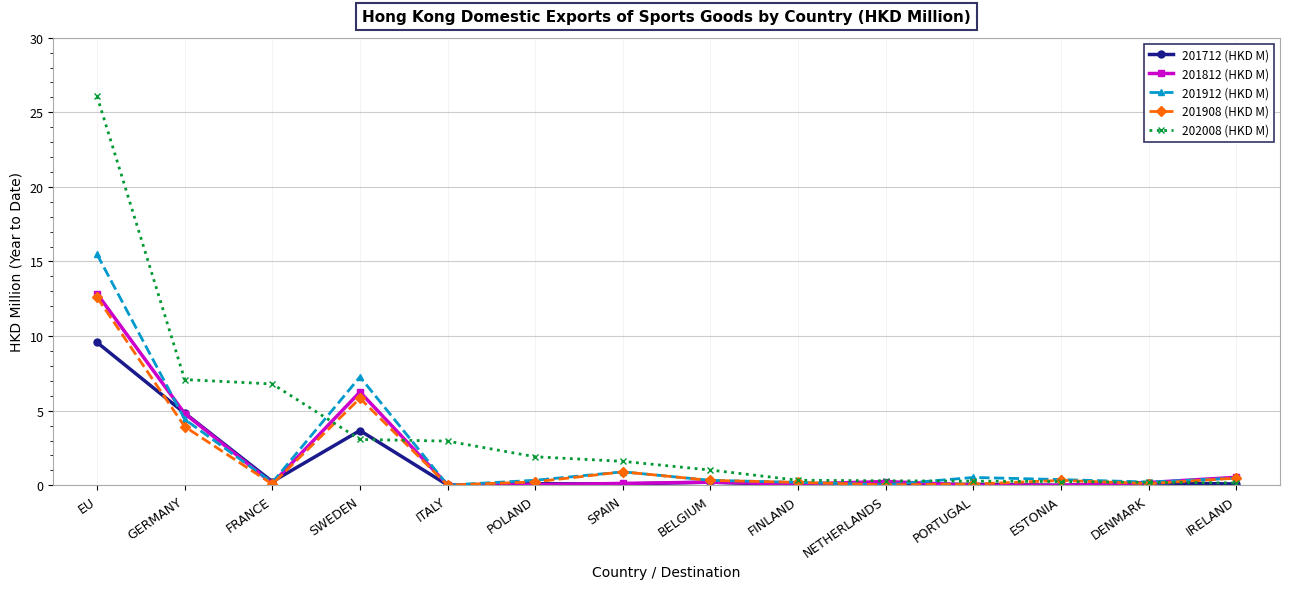

True or false: 202008 (HKD M) has a value of 7.1 at GERMANY.

True